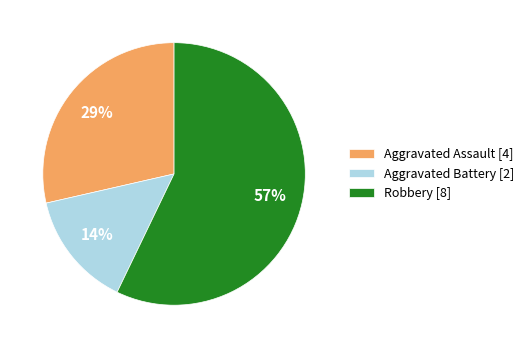

Approximately how many times larger is the value at Aggravated Battery [2] compared to Aggravated Assault [4]?

0.5